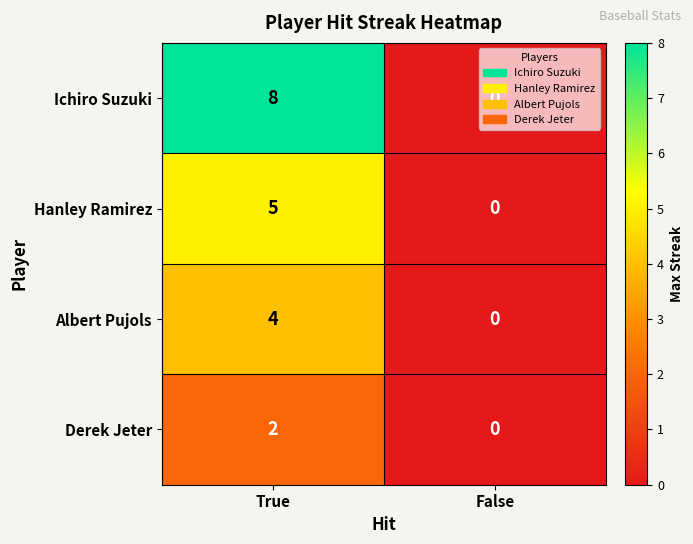

What is the sum of all Ichiro Suzuki values?

8